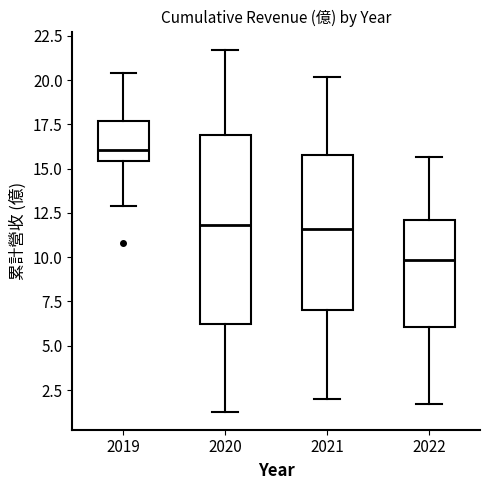

Which box has the highest median line?

2019